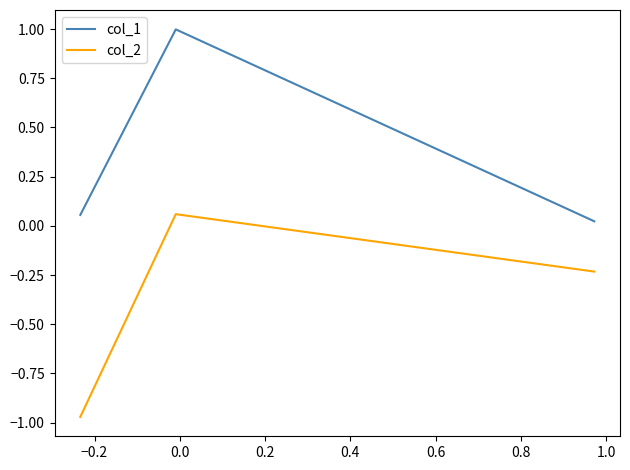

What are all the series names shown in the legend?

col_1, col_2